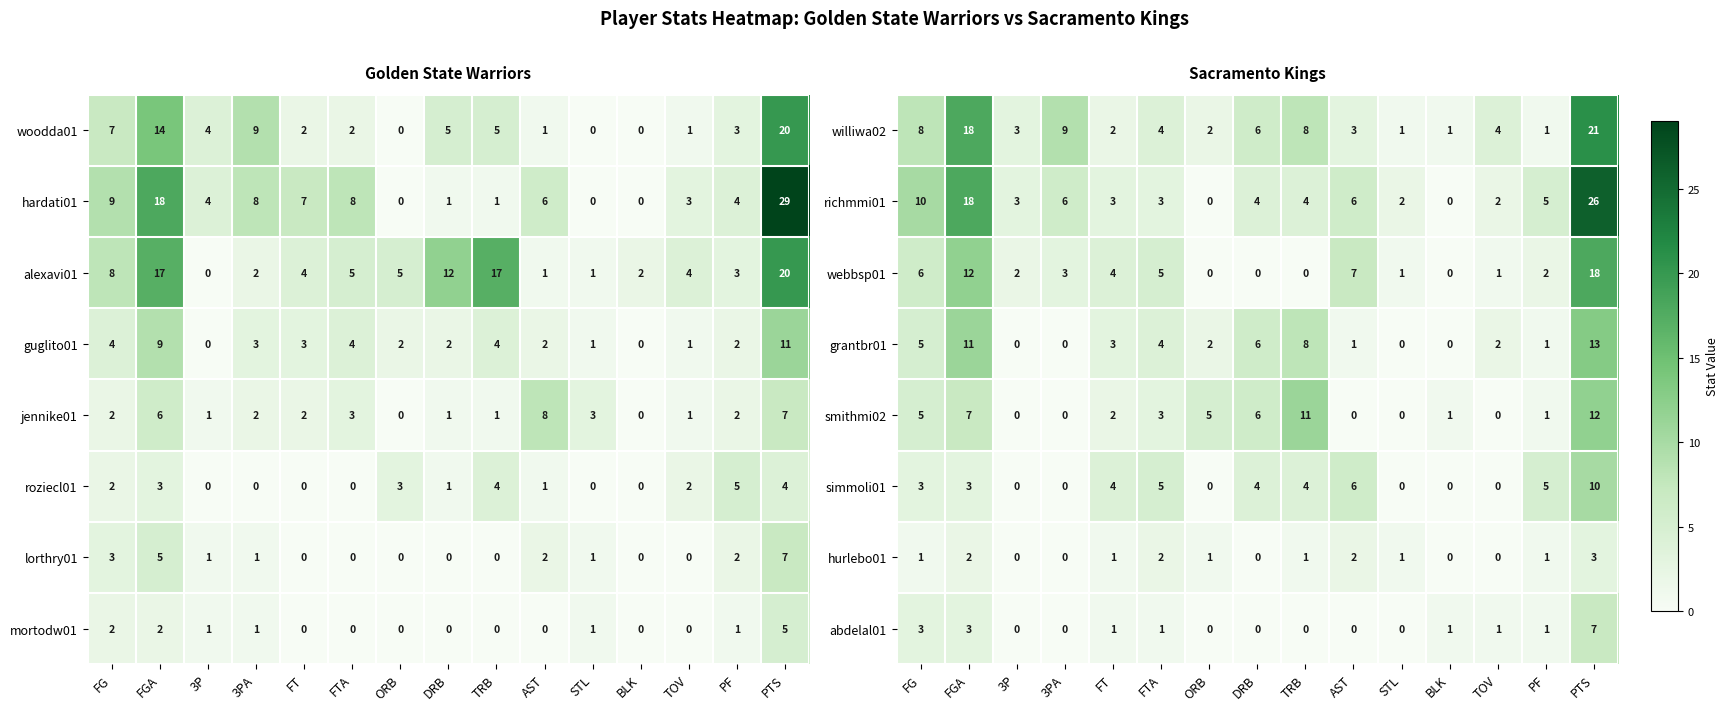

Is the value of hurlebo01 at AST greater than the value of grantbr01 at FTA?

No